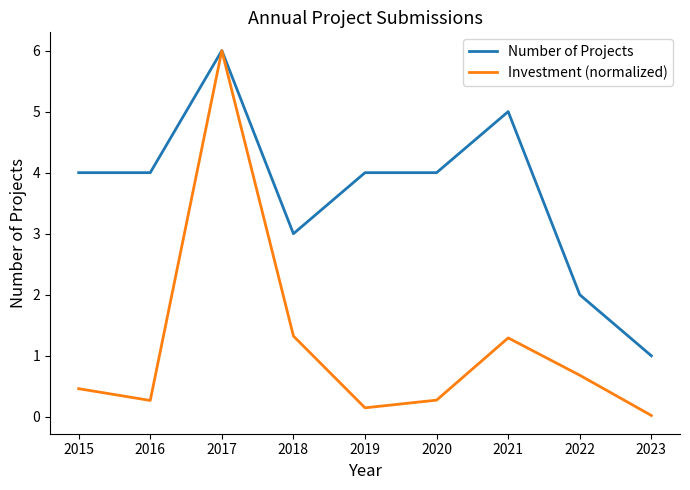

Which series has the largest range (max minus min)?

Investment (normalized)